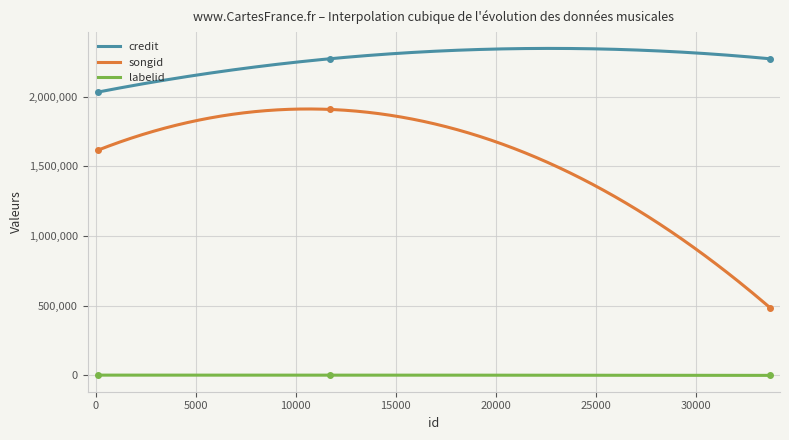

What is the minimum value for songid?

485662.0